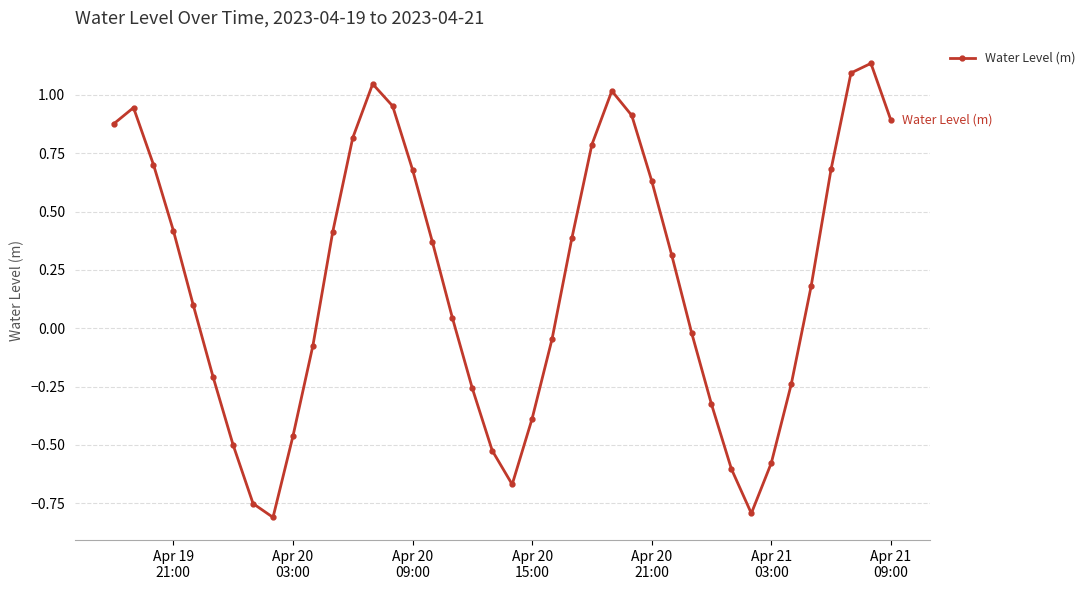

Does the chart display data point markers on the line(s)?

Yes